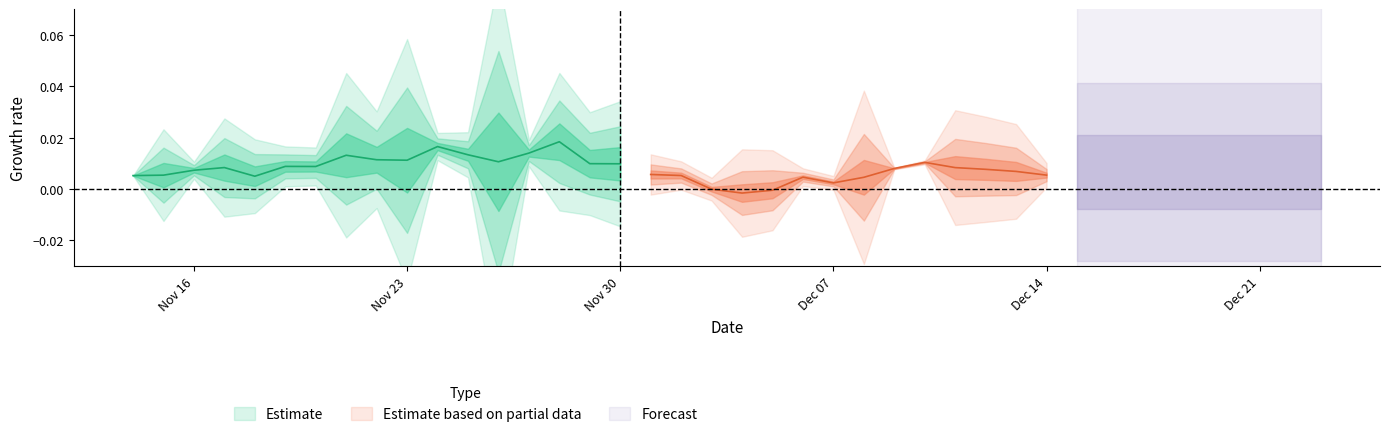

Which has a higher value, 22 or 5?

22